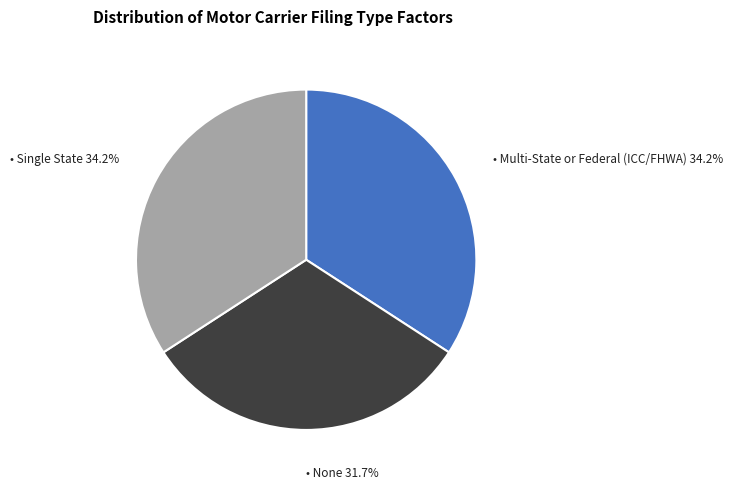

Is there any slice that represents more than half of the pie?

No